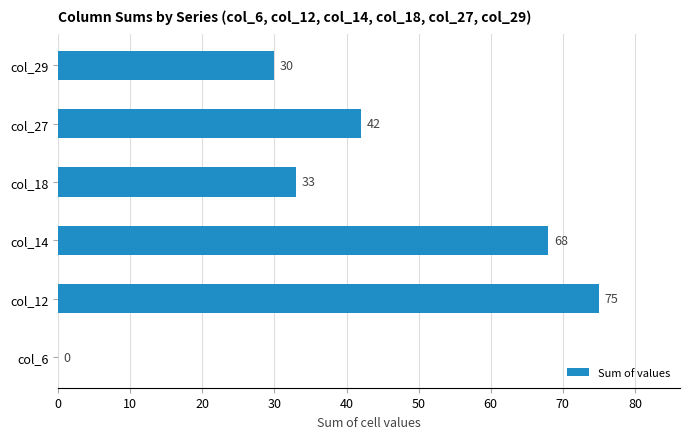

How many positive values are there?

5